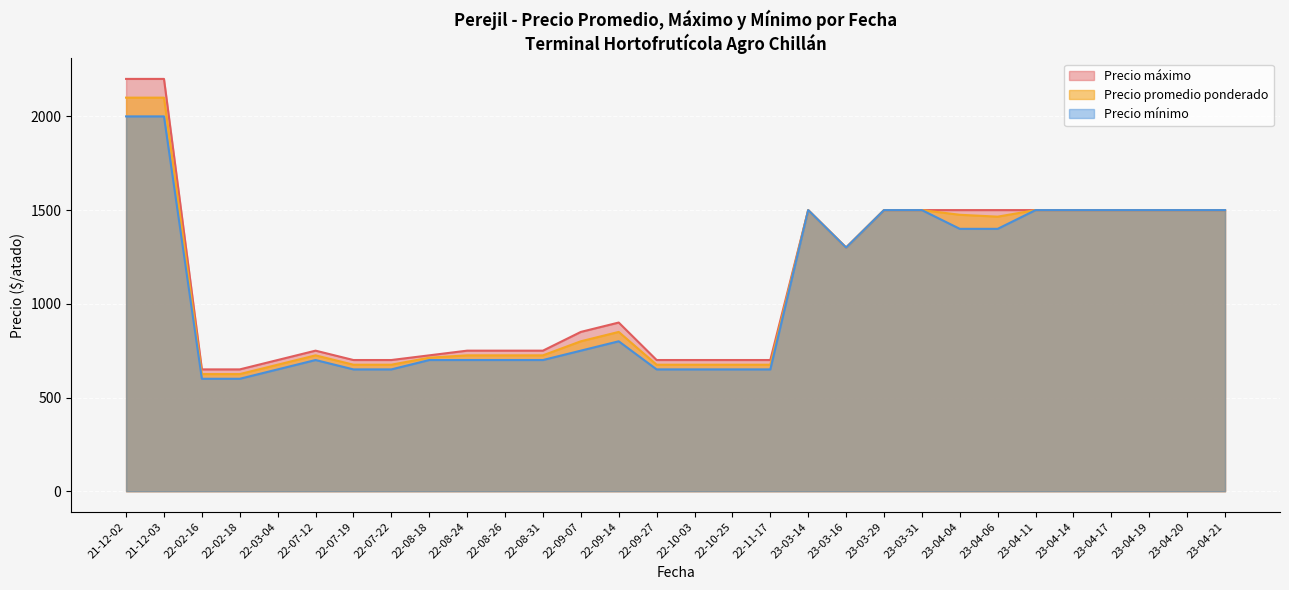

Which series has the largest total across all categories?

Precio máximo